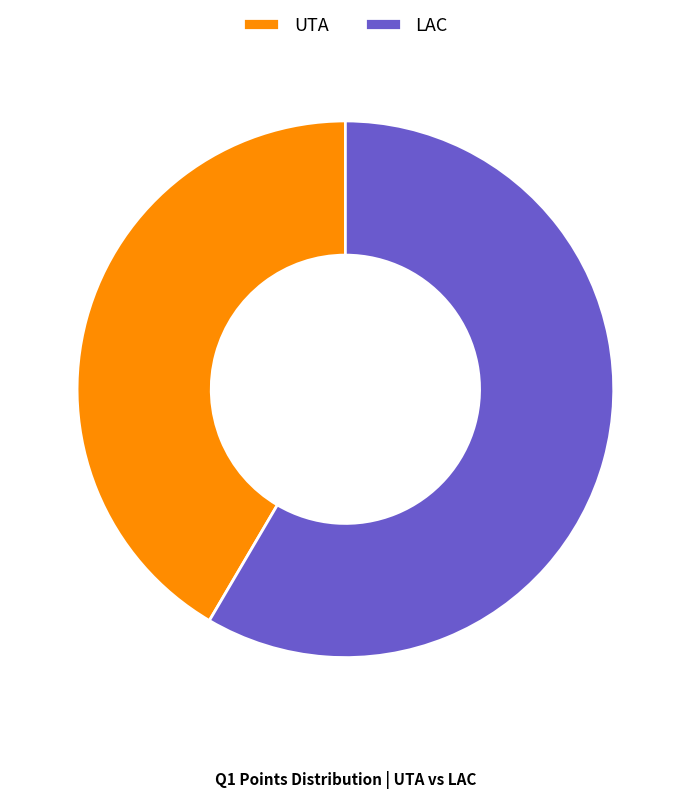

Is there any slice that represents more than half of the pie?

Yes